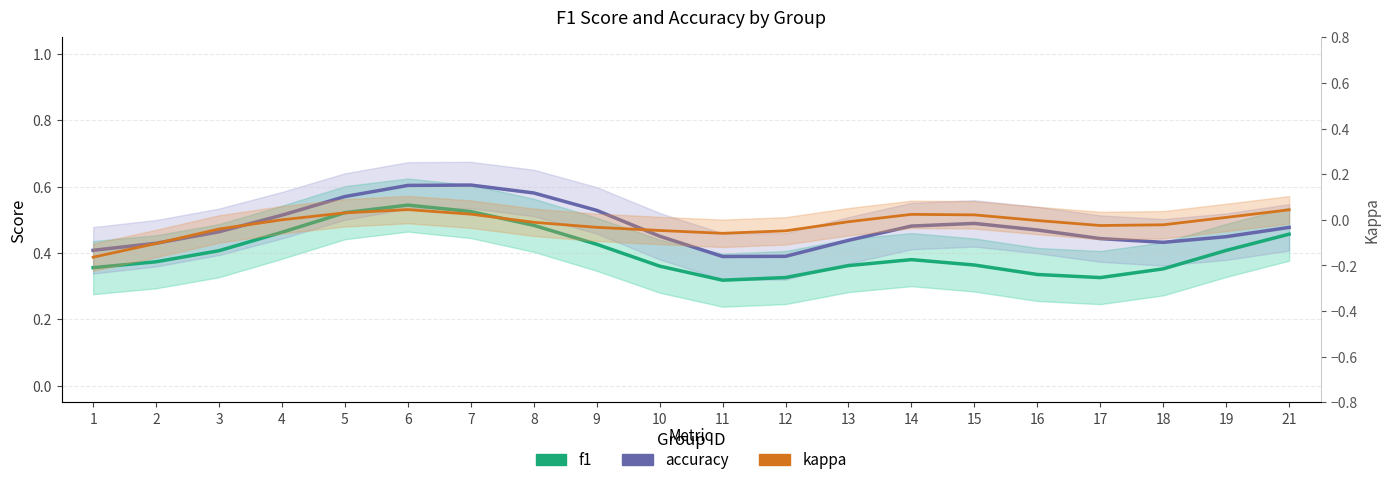

Rank the series at 1 from lowest to highest value.

kappa, f1, accuracy